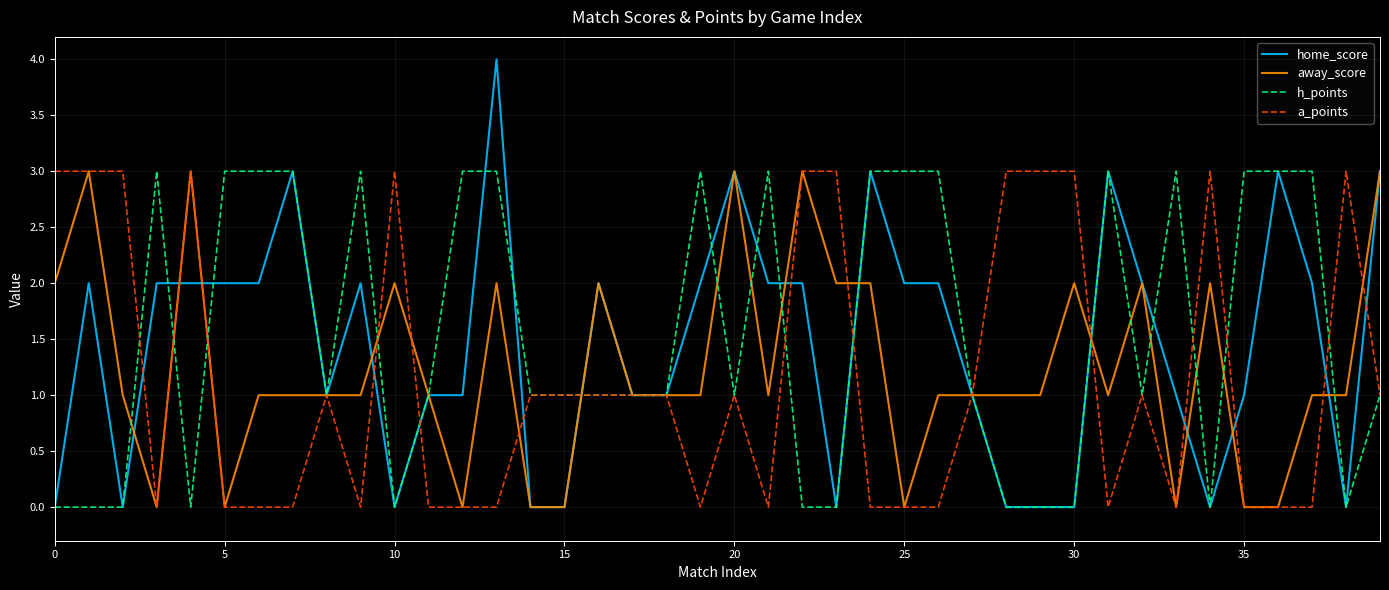

Which series ends up on top after the final intersection of away_score and h_points?

away_score